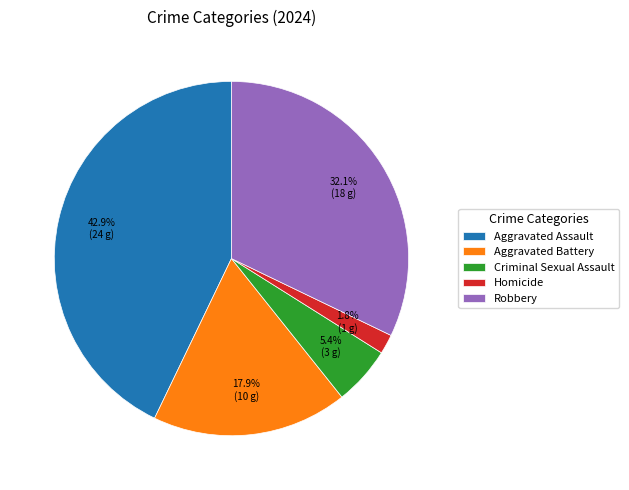

To the nearest percent, what is the difference between the largest and smallest slice percentages?

41%